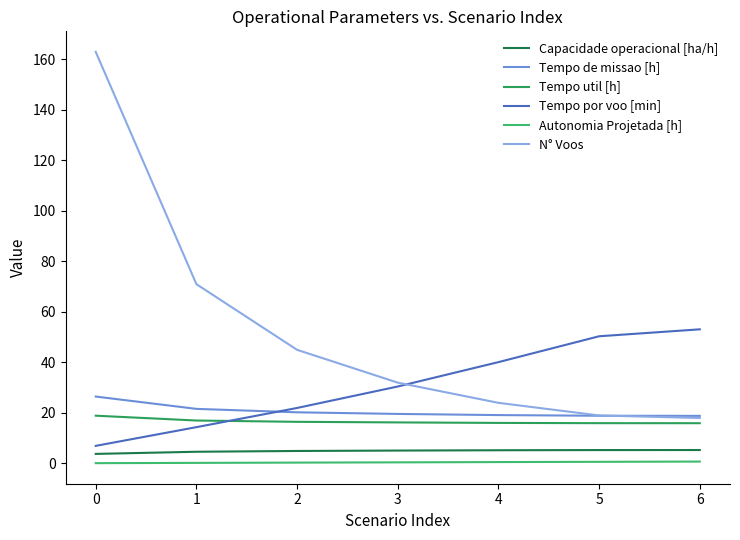

The Tempo util [h] series shows 17.0 at 1. True or false?

True